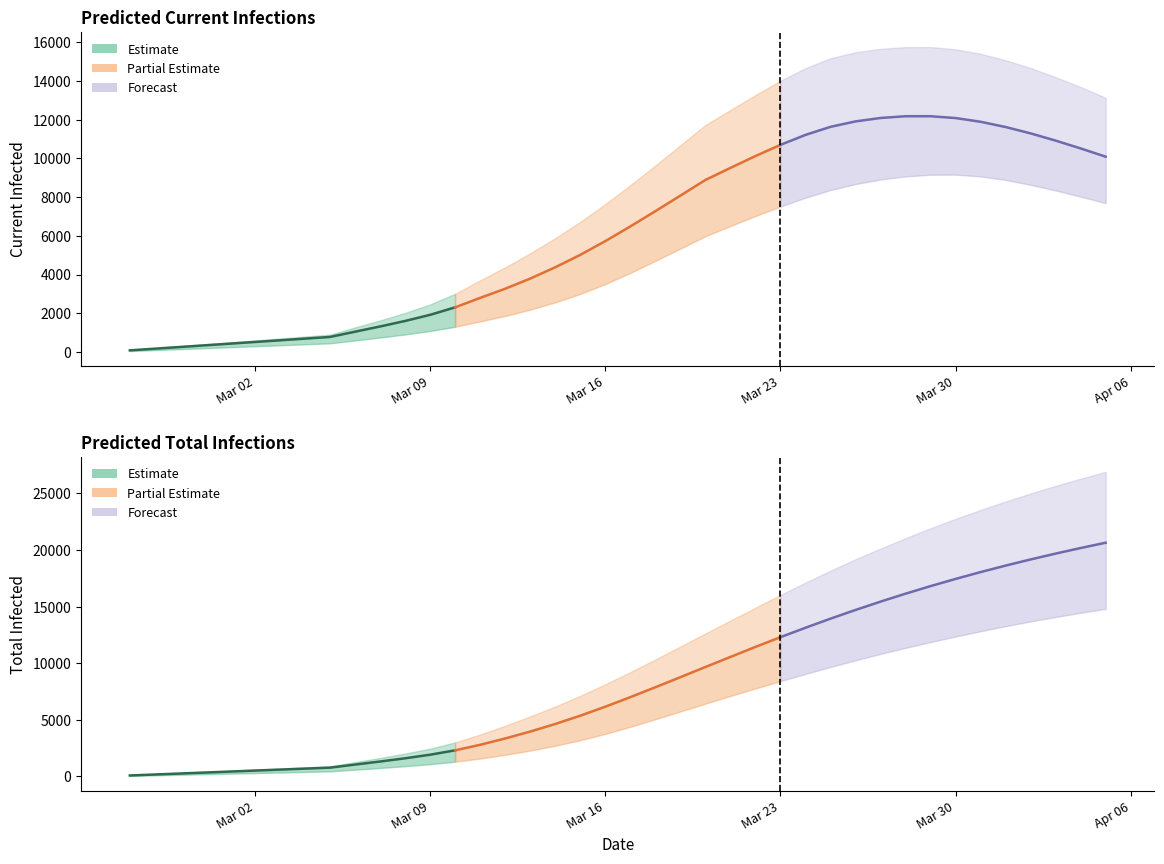

How many lines are shown in the chart?

6